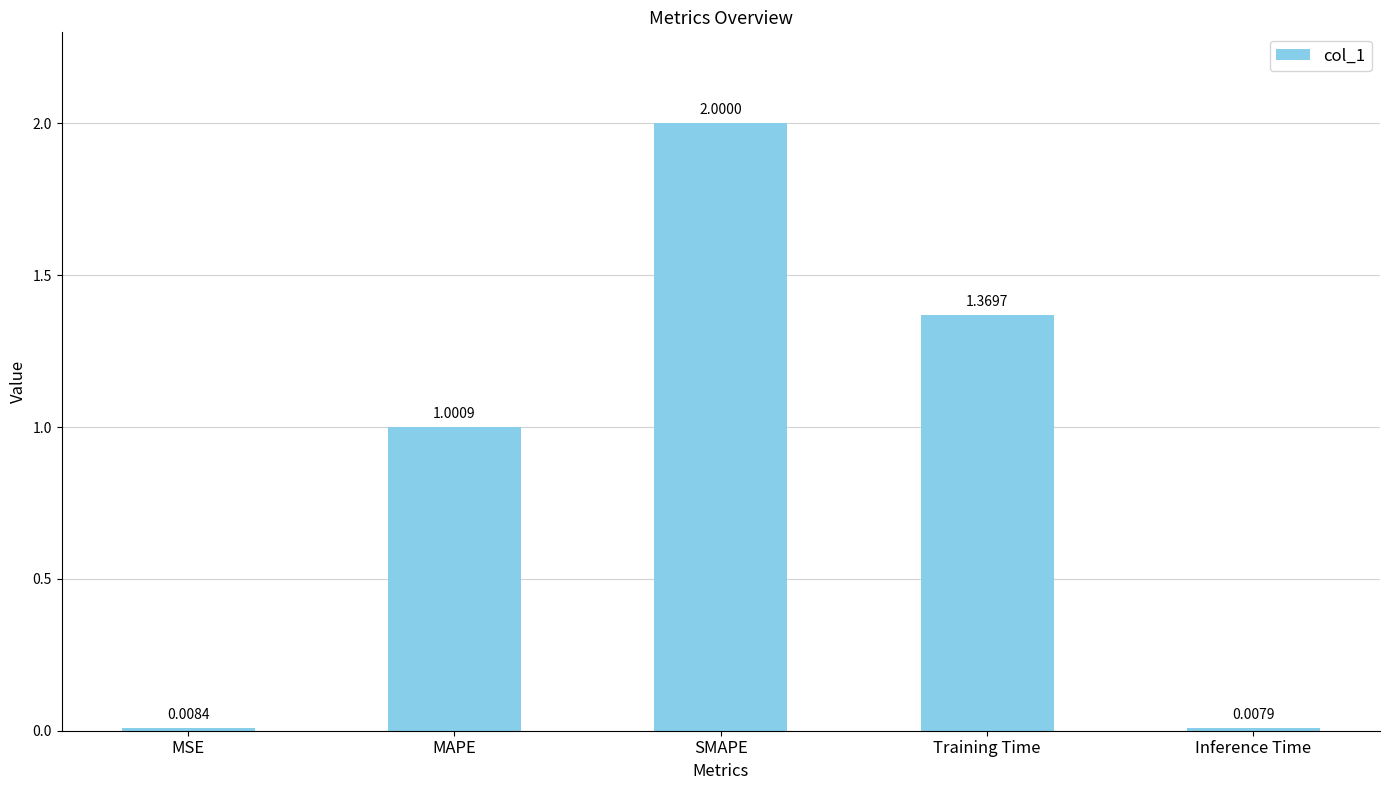

At which label does the data first exceed 1?

MAPE